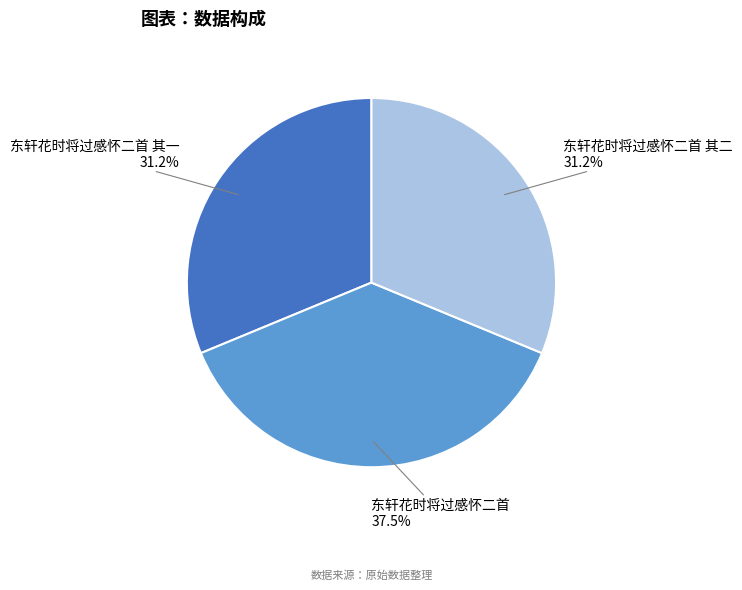

Count the number of slices in the pie.

3